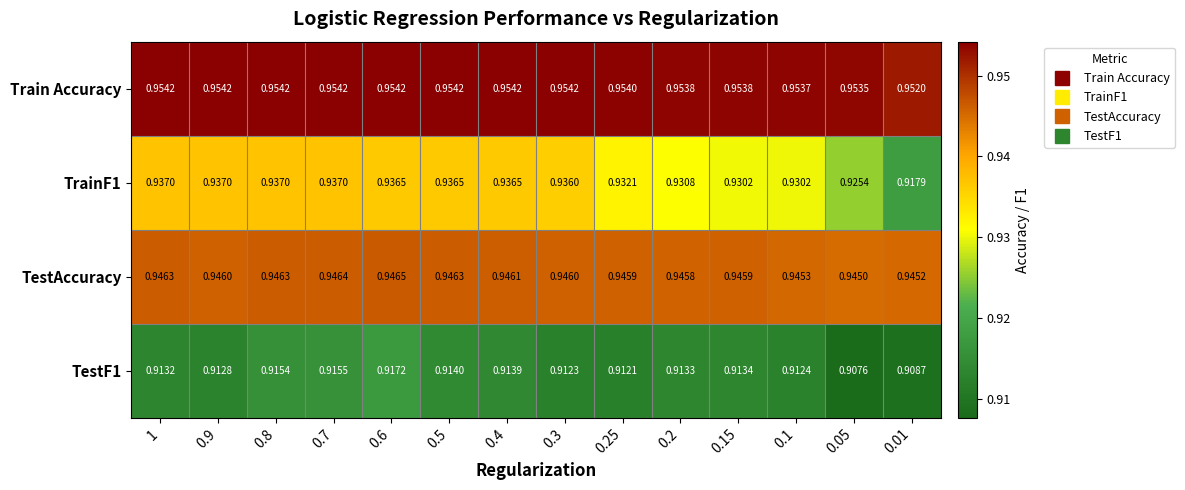

Which series changed the most between 0.7 and 0.4?

TestF1